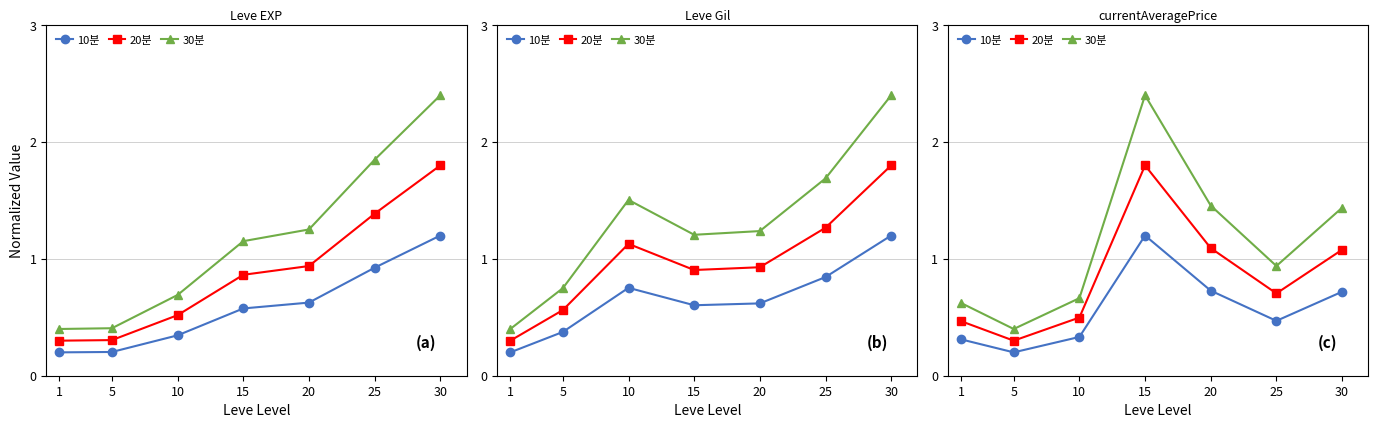

True or false: 20분 and 30분 cross at least once.

False